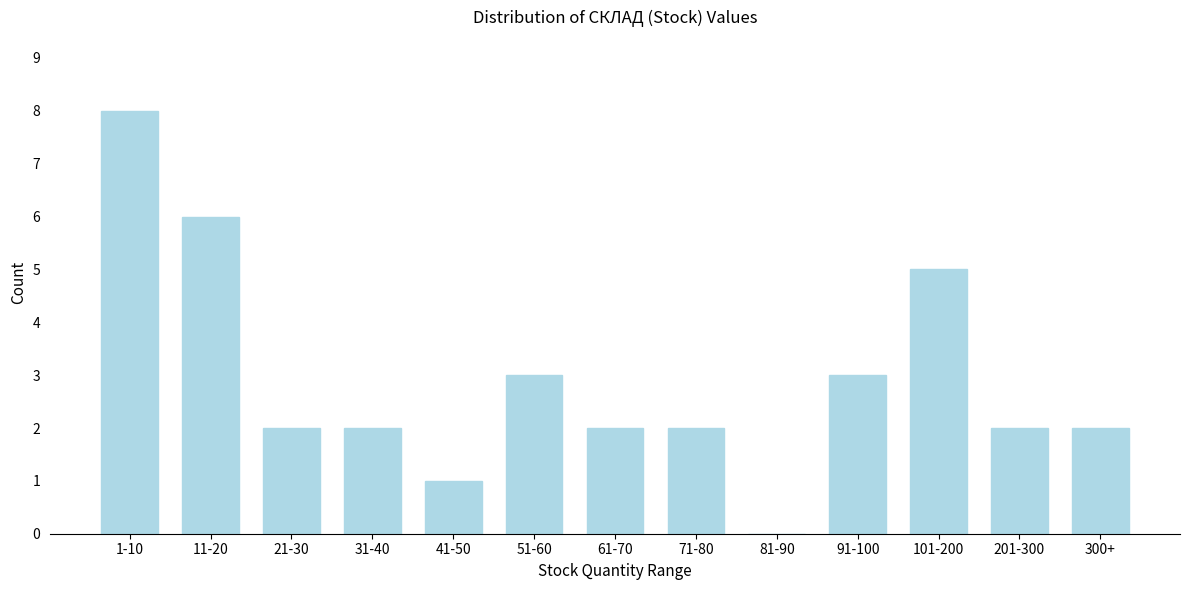

Reading left to right, list all the values displayed in this chart.

1-10=8	11-20=6	21-30=2	31-40=2	41-50=1	51-60=3	61-70=2	71-80=2	81-90=0	91-100=3	101-200=5	201-300=2	300+=2